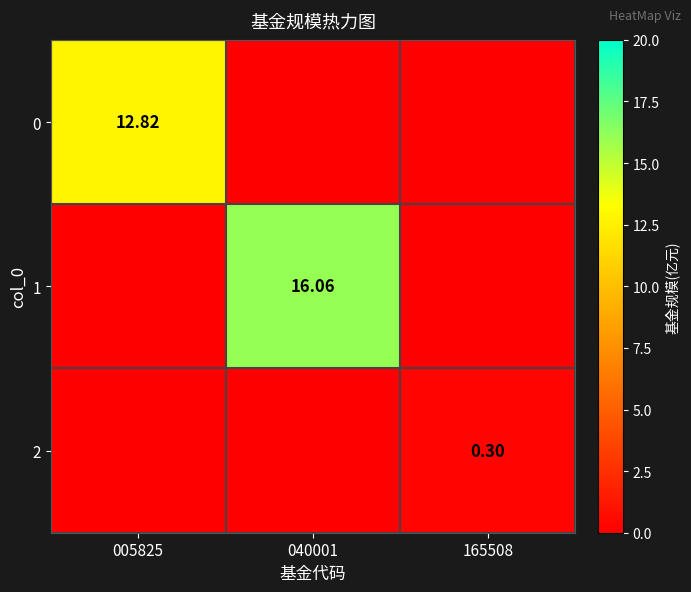

Rank the series at 005825 from lowest to highest value.

1, 2, 0